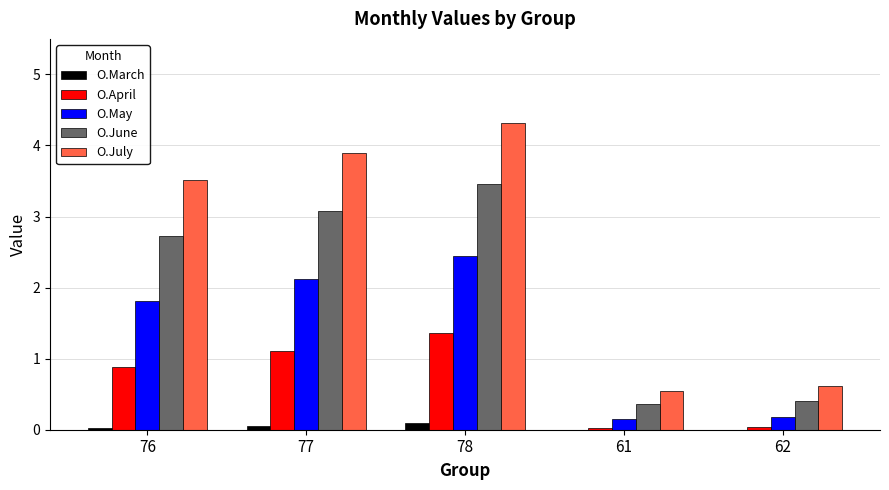

At which category is the sum across all series the highest?

78